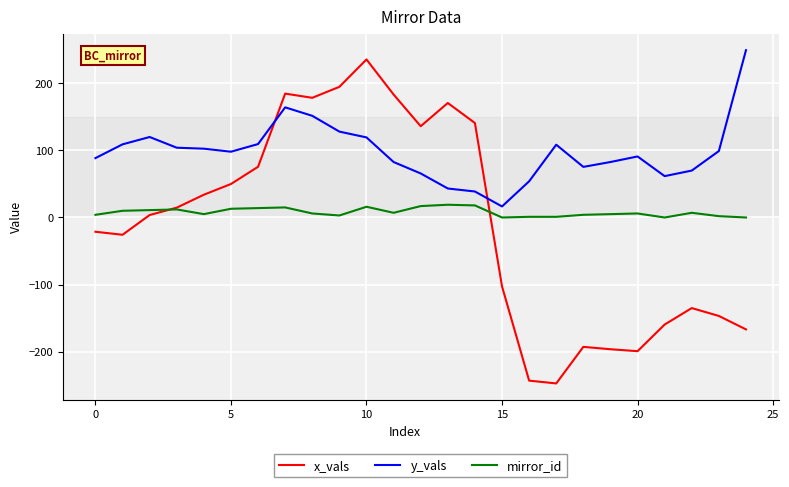

Which series has the widest spread of values?

x_vals